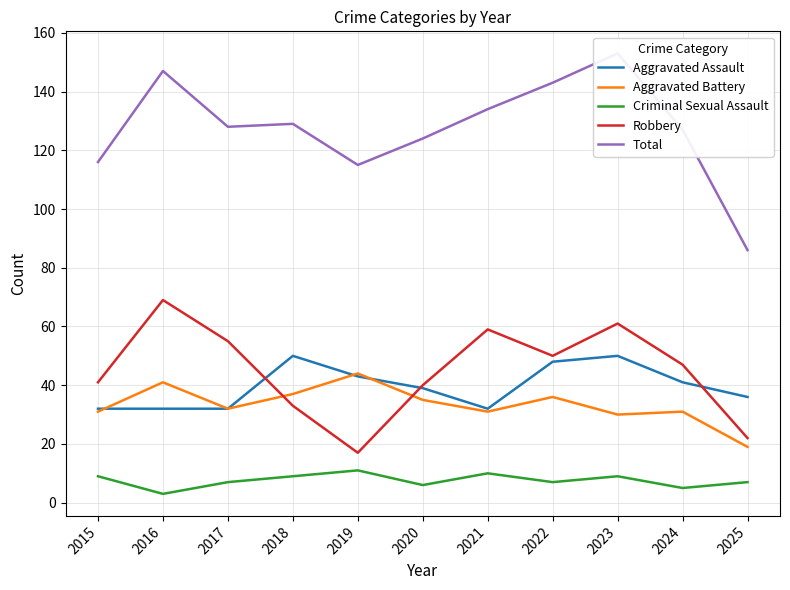

How many lines are shown in the chart?

5